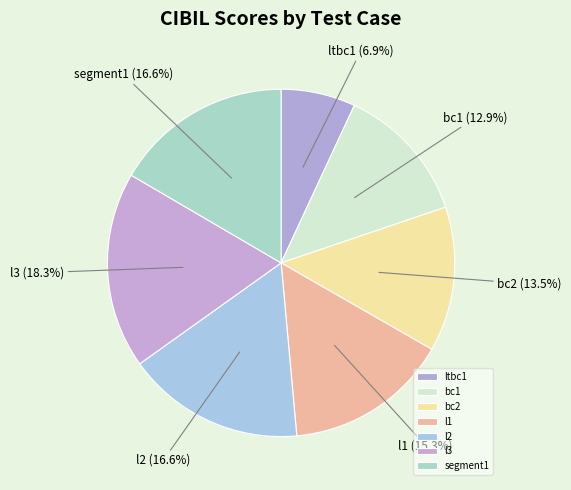

What percentage do l2 and segment1 together represent?

33.2%